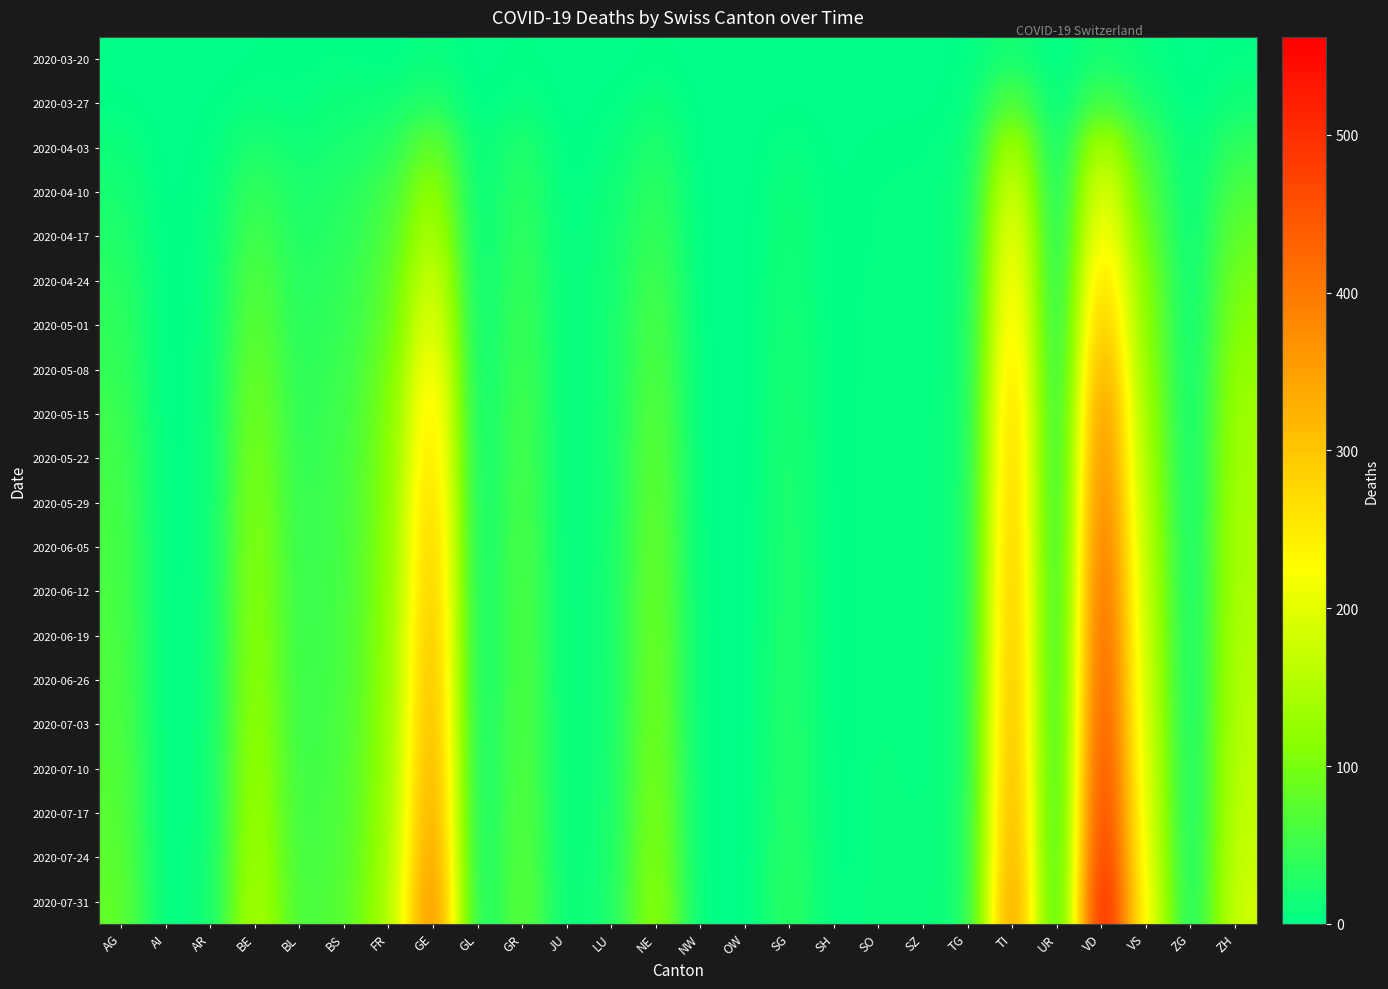

Reading right to left, transcribe all the data shown in this chart.

2020-03-20: ZH=4	ZG=0	VS=7	VD=21	UR=0	TI=22	TG=3	SZ=0	SO=0	SH=0	SG=0	OW=0	NW=0	NE=3	LU=0	JU=0	GR=3	GL=0	GE=9	FR=1	BS=4	BL=3	BE=2	AR=0	AI=0	AG=1
2020-03-27: ZH=15	ZG=0	VS=21	VD=63	UR=0	TI=76	TG=4	SZ=1	SO=1	SH=0	SG=2	OW=0	NW=0	NE=13	LU=3	JU=0	GR=9	GL=0	GE=32	FR=14	BS=13	BL=5	BE=8	AR=2	AI=0	AG=3
2020-04-03: ZH=41	ZG=1	VS=51	VD=162	UR=1	TI=155	TG=7	SZ=4	SO=3	SH=1	SG=8	OW=0	NW=0	NE=28	LU=7	JU=0	GR=30	GL=2	GE=92	FR=31	BS=21	BL=14	BE=26	AR=3	AI=0	AG=12
2020-04-10: ZH=65	ZG=2	VS=68	VD=216	UR=1	TI=205	TG=9	SZ=5	SO=5	SH=1	SG=13	OW=0	NW=0	NE=40	LU=12	JU=1	GR=38	GL=2	GE=133	FR=52	BS=30	BL=22	BE=45	AR=5	AI=0	AG=20
2020-04-17: ZH=84	ZG=2	VS=84	VD=252	UR=1	TI=238	TG=10	SZ=5	SO=5	SH=1	SG=16	OW=0	NW=0	NE=47	LU=15	JU=2	GR=43	GL=2	GE=161	FR=62	BS=35	BL=25	BE=58	AR=6	AI=0	AG=27
2020-04-24: ZH=101	ZG=2	VS=103	VD=295	UR=1	TI=261	TG=11	SZ=5	SO=6	SH=1	SG=18	OW=0	NW=0	NE=57	LU=17	JU=2	GR=48	GL=2	GE=196	FR=71	BS=41	BL=29	BE=72	AR=7	AI=0	AG=35
2020-05-01: ZH=113	ZG=2	VS=108	VD=329	UR=1	TI=279	TG=11	SZ=5	SO=7	SH=1	SG=20	OW=0	NW=0	NE=65	LU=17	JU=2	GR=52	GL=2	GE=222	FR=78	BS=44	BL=31	BE=81	AR=7	AI=0	AG=40
2020-05-08: ZH=126	ZG=2	VS=116	VD=365	UR=1	TI=296	TG=11	SZ=5	SO=7	SH=1	SG=22	OW=0	NW=0	NE=71	LU=17	JU=2	GR=56	GL=2	GE=252	FR=91	BS=48	BL=34	BE=92	AR=8	AI=0	AG=44
2020-05-15: ZH=135	ZG=2	VS=125	VD=397	UR=1	TI=311	TG=12	SZ=5	SO=7	SH=1	SG=23	OW=0	NW=0	NE=78	LU=17	JU=2	GR=60	GL=2	GE=276	FR=99	BS=52	BL=36	BE=101	AR=8	AI=0	AG=50
2020-05-22: ZH=140	ZG=2	VS=133	VD=413	UR=1	TI=319	TG=12	SZ=5	SO=7	SH=1	SG=25	OW=0	NW=0	NE=83	LU=17	JU=2	GR=62	GL=2	GE=289	FR=104	BS=54	BL=38	BE=107	AR=8	AI=0	AG=55
2020-05-29: ZH=144	ZG=2	VS=143	VD=430	UR=1	TI=325	TG=13	SZ=5	SO=7	SH=1	SG=26	OW=0	NW=0	NE=87	LU=17	JU=2	GR=65	GL=2	GE=305	FR=107	BS=55	BL=40	BE=113	AR=8	AI=0	AG=58
2020-06-05: ZH=148	ZG=2	VS=150	VD=446	UR=1	TI=332	TG=13	SZ=5	SO=7	SH=1	SG=27	OW=0	NW=0	NE=92	LU=17	JU=2	GR=68	GL=2	GE=316	FR=109	BS=56	BL=41	BE=118	AR=8	AI=0	AG=60
2020-06-12: ZH=150	ZG=2	VS=158	VD=459	UR=1	TI=337	TG=13	SZ=5	SO=7	SH=1	SG=28	OW=0	NW=0	NE=95	LU=18	JU=2	GR=70	GL=2	GE=324	FR=112	BS=57	BL=43	BE=121	AR=8	AI=0	AG=61
2020-06-19: ZH=153	ZG=2	VS=164	VD=472	UR=1	TI=342	TG=13	SZ=5	SO=7	SH=1	SG=29	OW=0	NW=0	NE=98	LU=18	JU=2	GR=71	GL=2	GE=335	FR=114	BS=58	BL=44	BE=124	AR=9	AI=0	AG=63
2020-06-26: ZH=156	ZG=2	VS=170	VD=481	UR=1	TI=348	TG=14	SZ=5	SO=7	SH=1	SG=30	OW=0	NW=0	NE=101	LU=18	JU=2	GR=72	GL=2	GE=342	FR=116	BS=60	BL=45	BE=127	AR=9	AI=0	AG=65
2020-07-03: ZH=159	ZG=2	VS=176	VD=493	UR=1	TI=353	TG=14	SZ=5	SO=7	SH=1	SG=31	OW=0	NW=0	NE=104	LU=18	JU=2	GR=73	GL=2	GE=350	FR=119	BS=61	BL=46	BE=131	AR=9	AI=0	AG=67
2020-07-10: ZH=163	ZG=2	VS=183	VD=507	UR=1	TI=360	TG=14	SZ=5	SO=8	SH=1	SG=32	OW=0	NW=0	NE=108	LU=19	JU=2	GR=75	GL=2	GE=360	FR=122	BS=63	BL=48	BE=136	AR=10	AI=0	AG=70
2020-07-17: ZH=168	ZG=2	VS=191	VD=521	UR=1	TI=368	TG=15	SZ=6	SO=8	SH=1	SG=34	OW=0	NW=0	NE=113	LU=19	JU=3	GR=77	GL=2	GE=372	FR=126	BS=65	BL=50	BE=141	AR=10	AI=0	AG=73
2020-07-24: ZH=174	ZG=2	VS=200	VD=539	UR=1	TI=378	TG=15	SZ=6	SO=8	SH=1	SG=36	OW=0	NW=0	NE=119	LU=20	JU=3	GR=80	GL=2	GE=387	FR=131	BS=67	BL=52	BE=147	AR=11	AI=0	AG=77
2020-07-31: ZH=181	ZG=3	VS=212	VD=562	UR=1	TI=392	TG=16	SZ=7	SO=9	SH=2	SG=38	OW=0	NW=0	NE=127	LU=21	JU=4	GR=83	GL=2	GE=405	FR=137	BS=70	BL=56	BE=155	AR=12	AI=0	AG=82